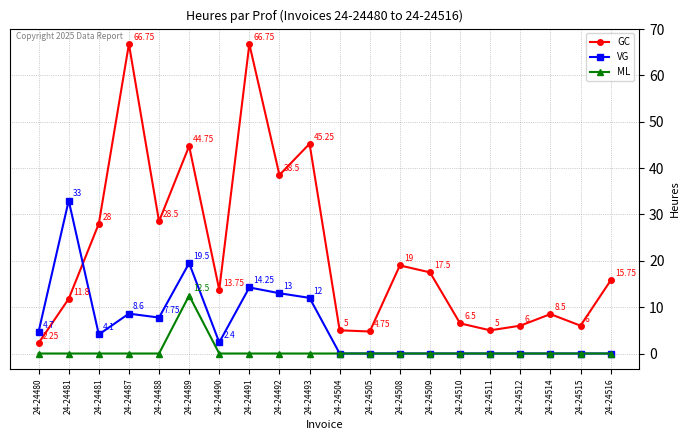

What is the value of the VG point at the 2nd from the left?

33.0